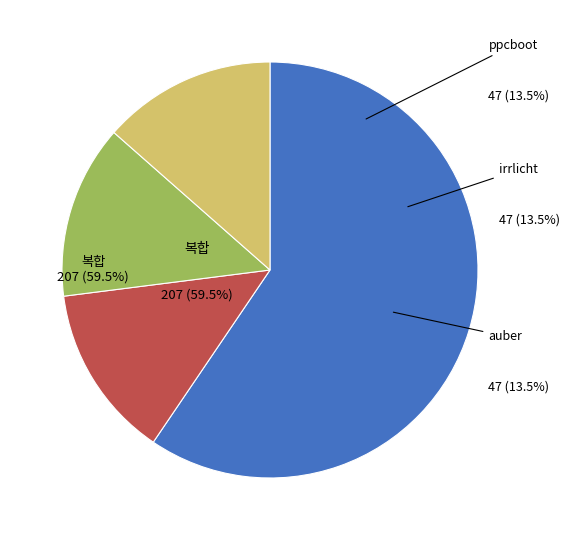

Does auber.csv represent more than half of the total?

No